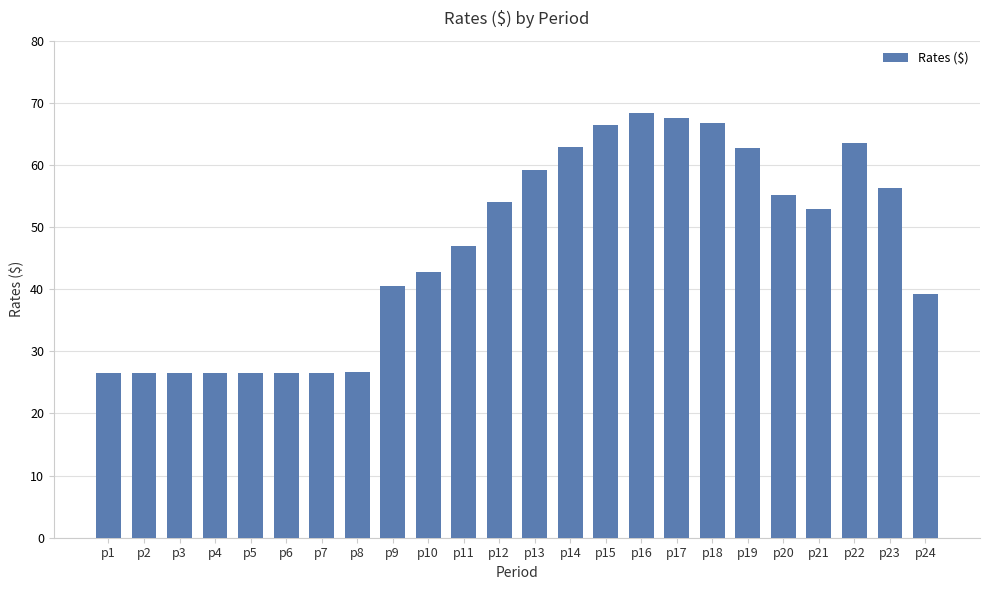

What is the value of the 20th bar from the left?

55.1